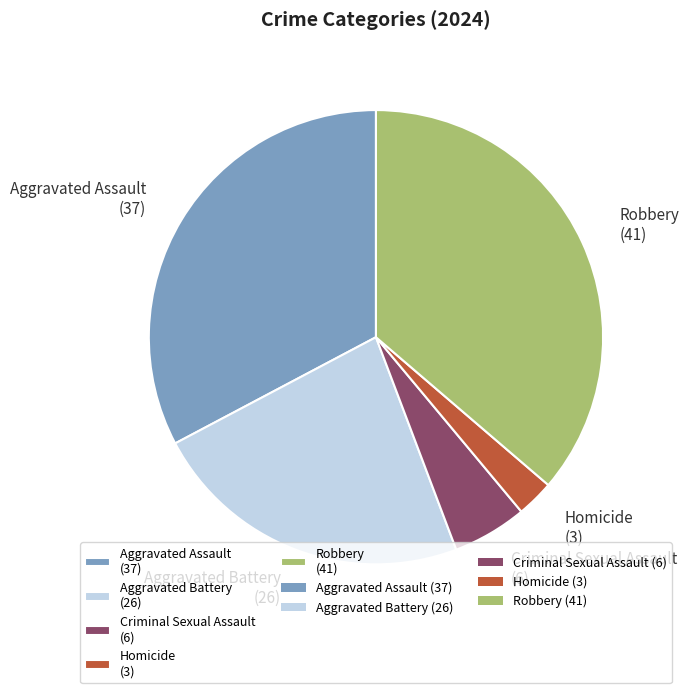

Count the number of slices in the pie.

5